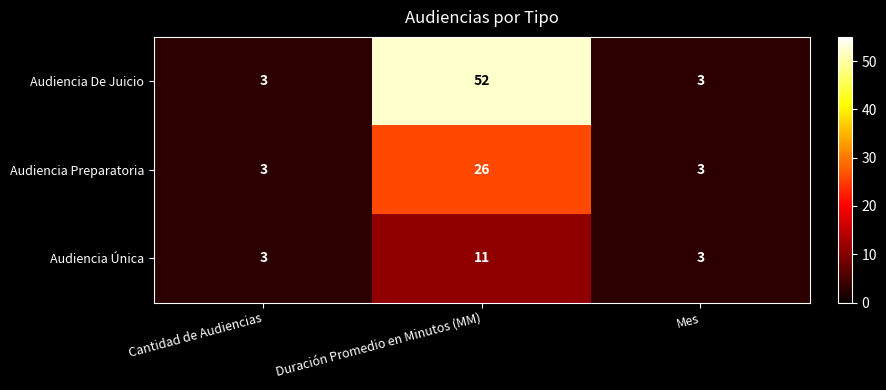

Reading right to left, transcribe all the data shown in this chart.

Audiencia De Juicio: 3	52	3
Audiencia Preparatoria: 3	26	3
Audiencia Única: 3	11	3